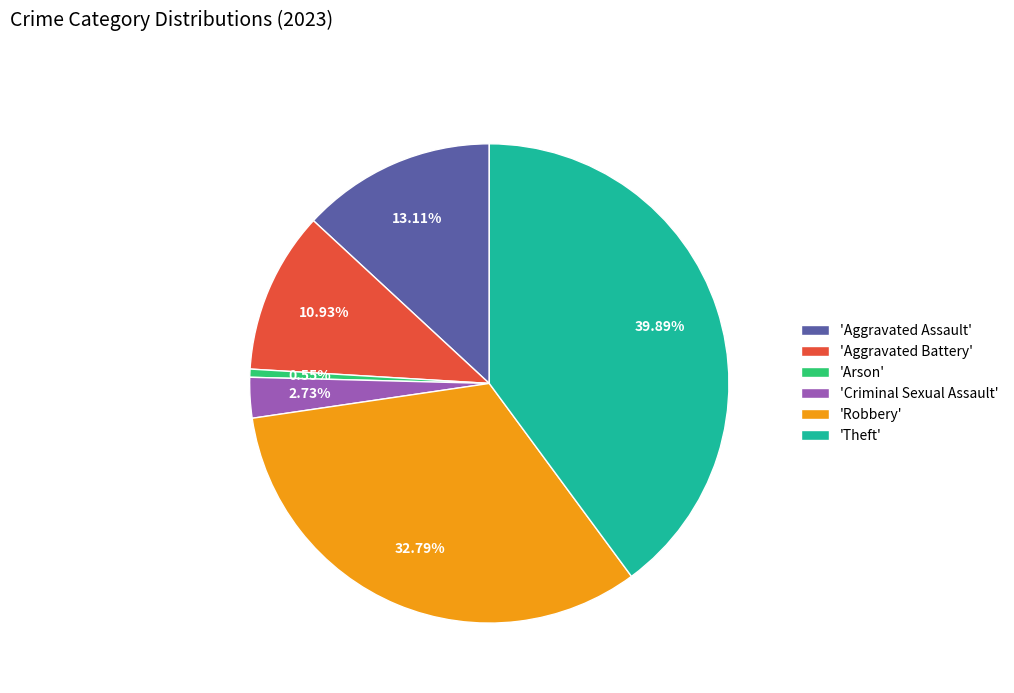

Combined, do 'Criminal Sexual Assault' and 'Theft' account for over 50%?

No